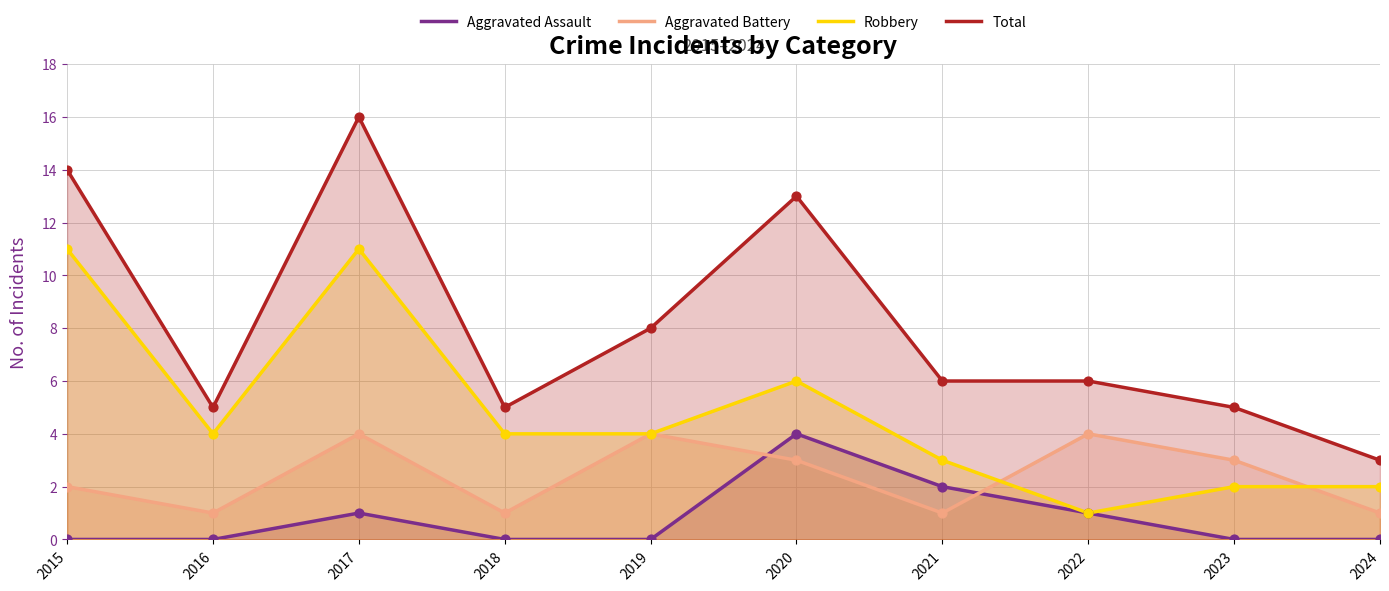

What is the total value across all series at 2023?

10